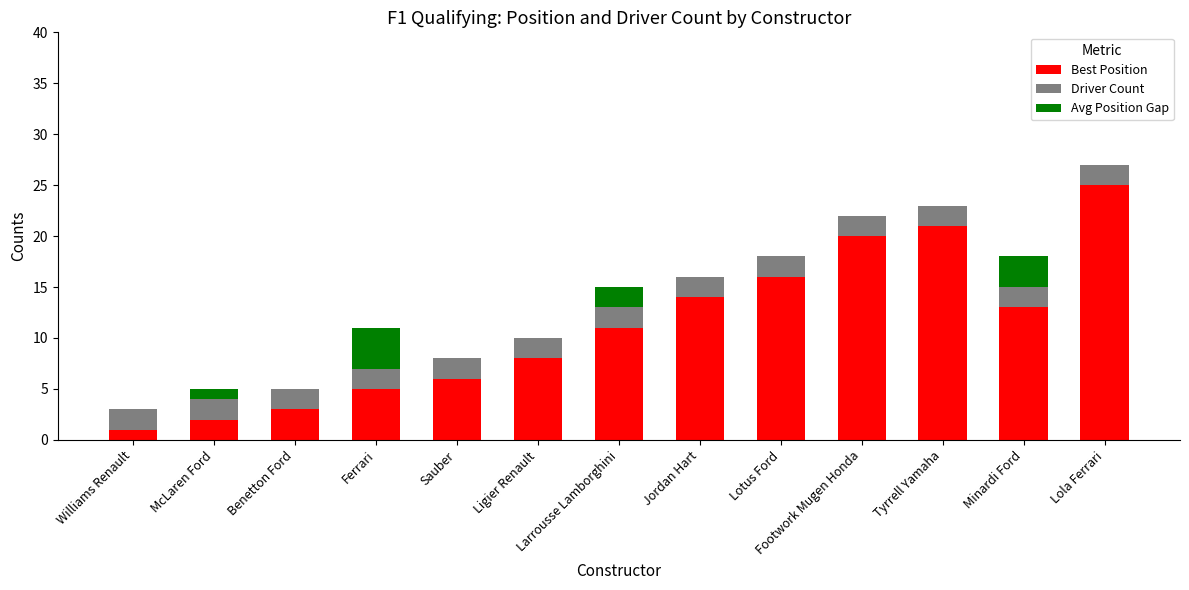

What are all the series names shown in the legend?

Best Position, Driver Count, Avg Position Gap